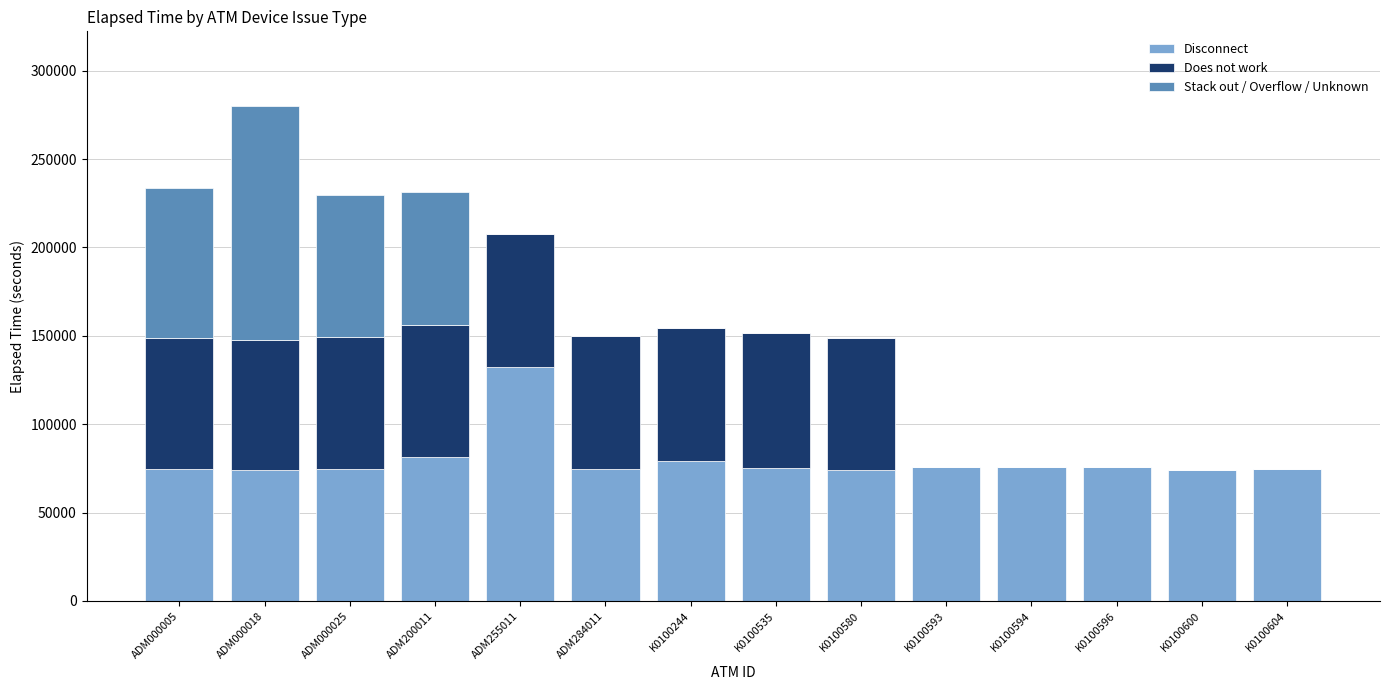

Which category has the highest value in the Disconnect series?

ADM255011